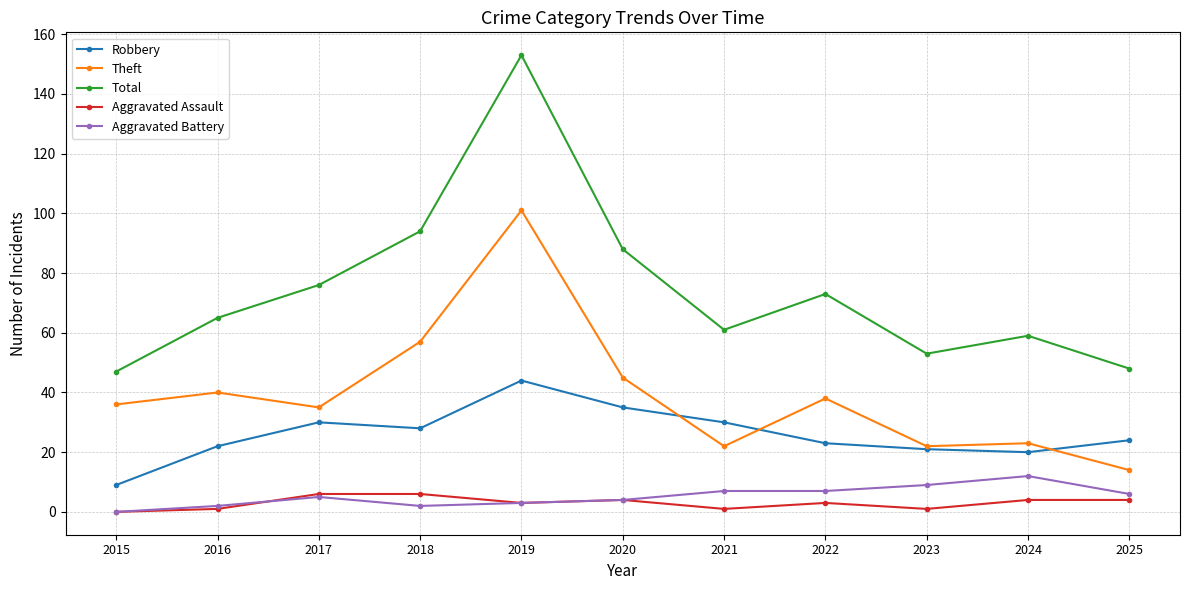

What is the maximum value shown in the chart?

153